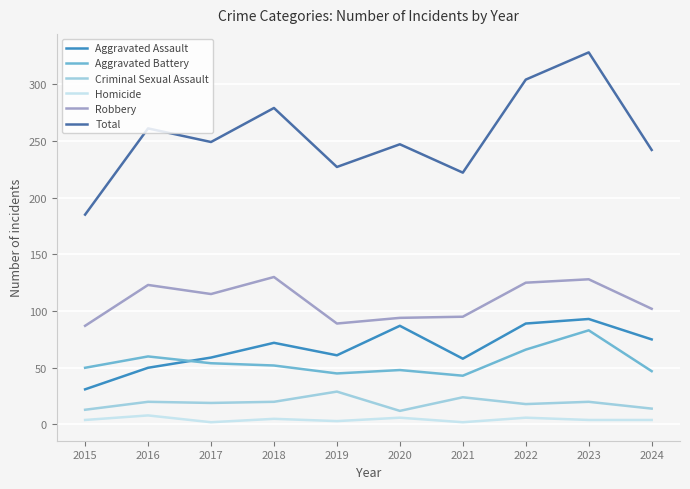

What is the total value across all series at 2019?

454